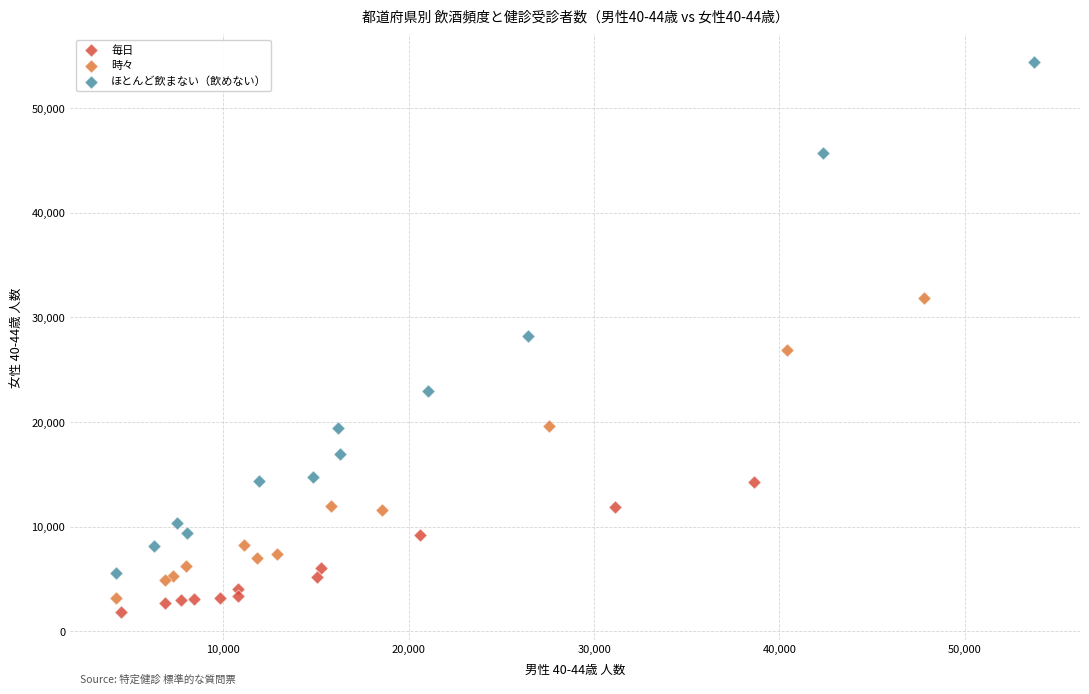

What are all the series names shown in the legend?

毎日, 時々, ほとんど飲まない（飲めない）